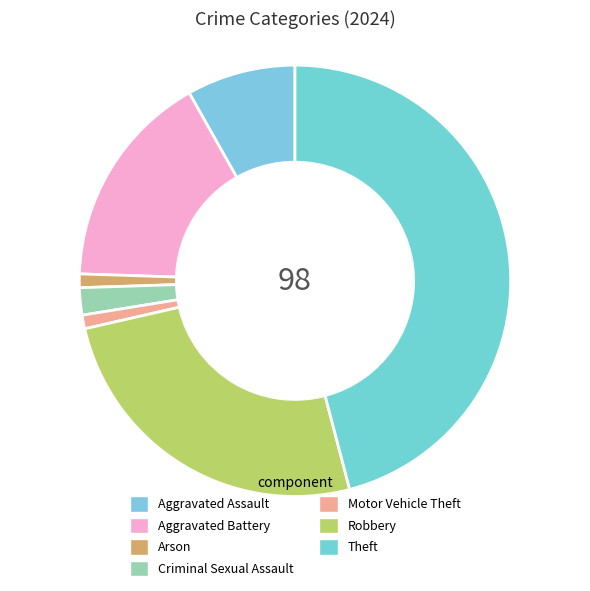

The Motor Vehicle Theft slice represents 1% of the pie. True or false?

True